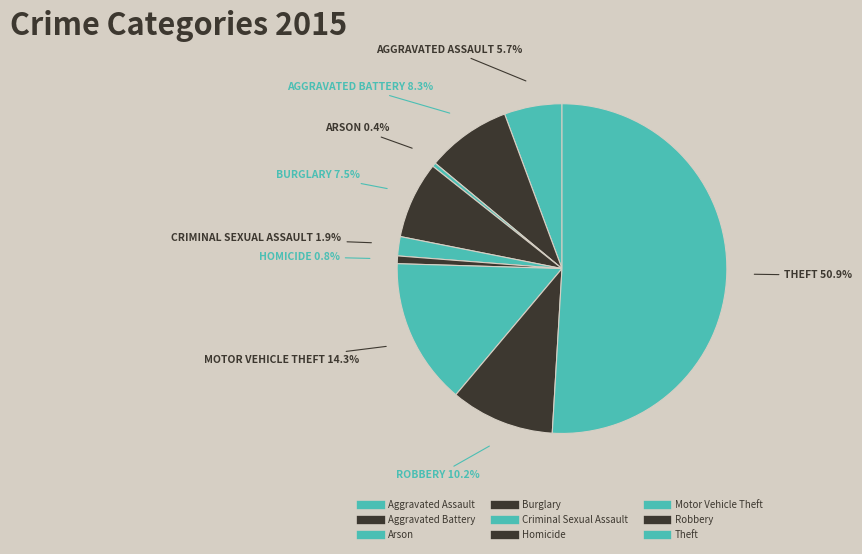

What percentage is NOT represented by Aggravated Assault?

94.3%